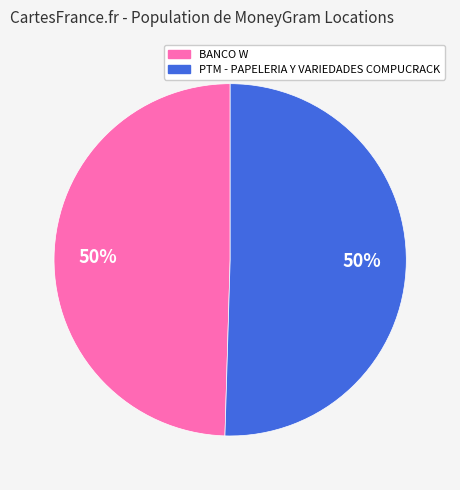

Is it true that PTM - PAPELERIA Y VARIEDADES COMPUCRACK is 63% of the pie?

False